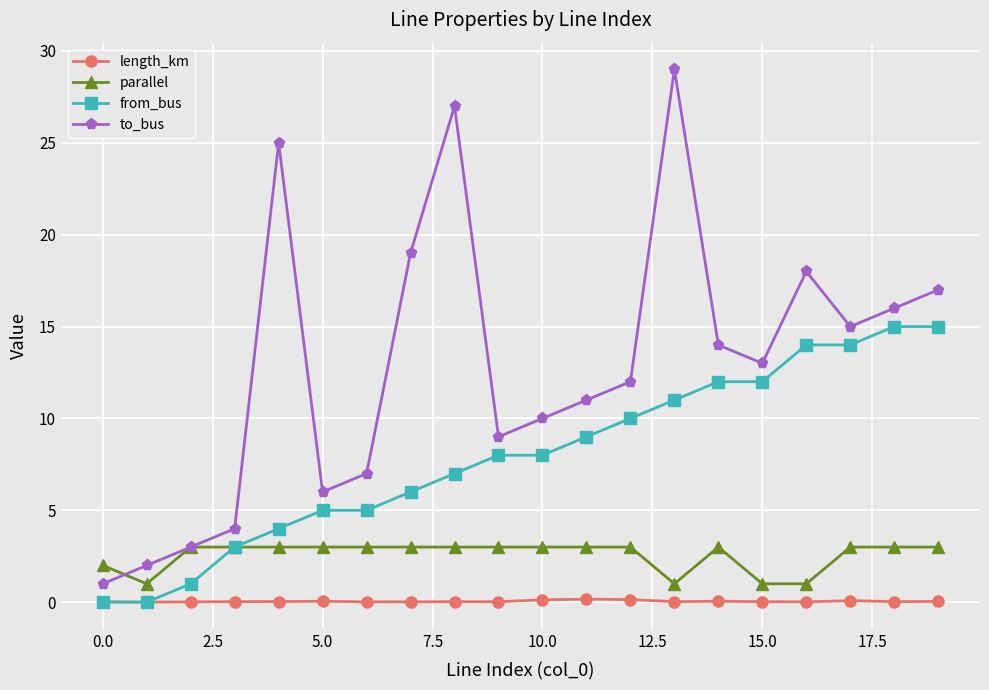

True or false: length_km has more than 2 interior local peaks.

True